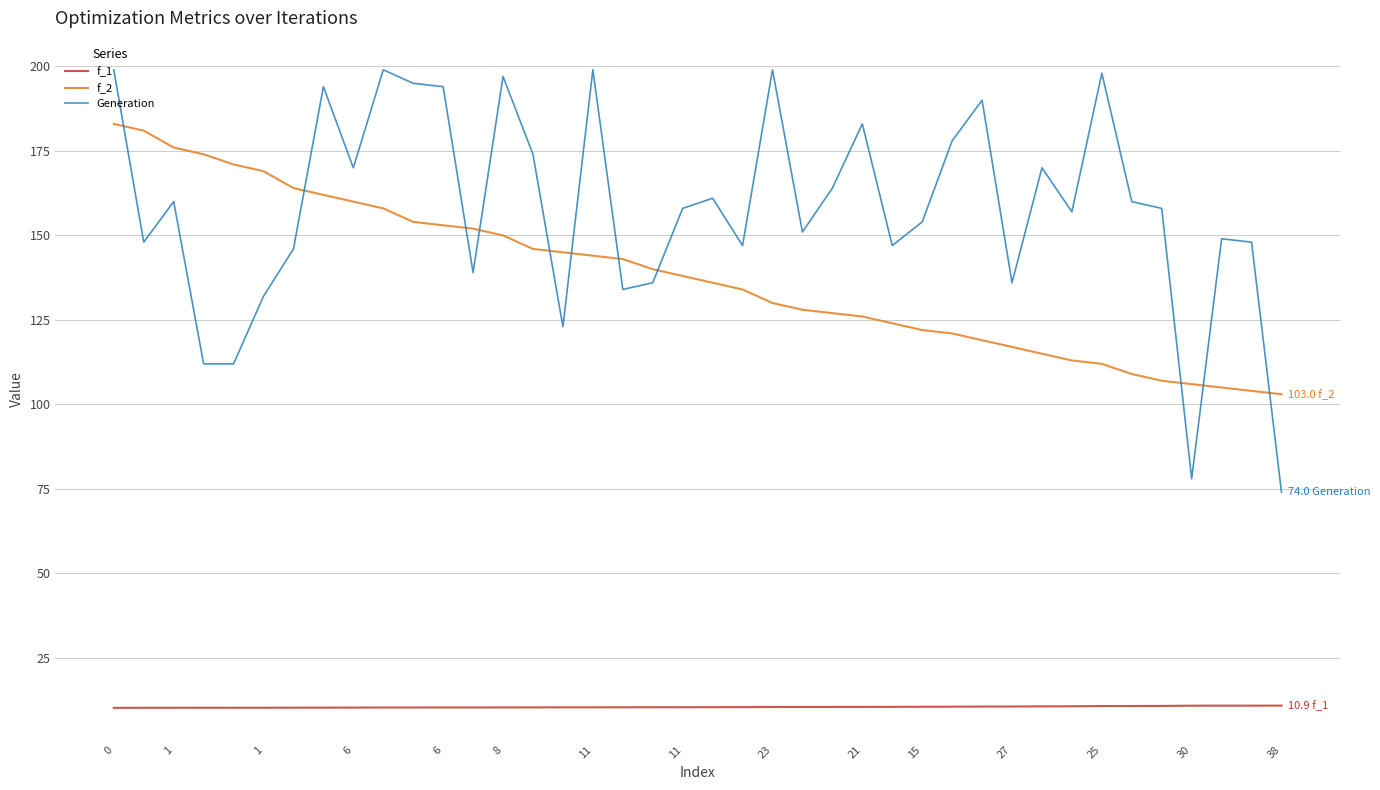

What is the difference between the maximum and minimum values in the f_2 series?

80.0